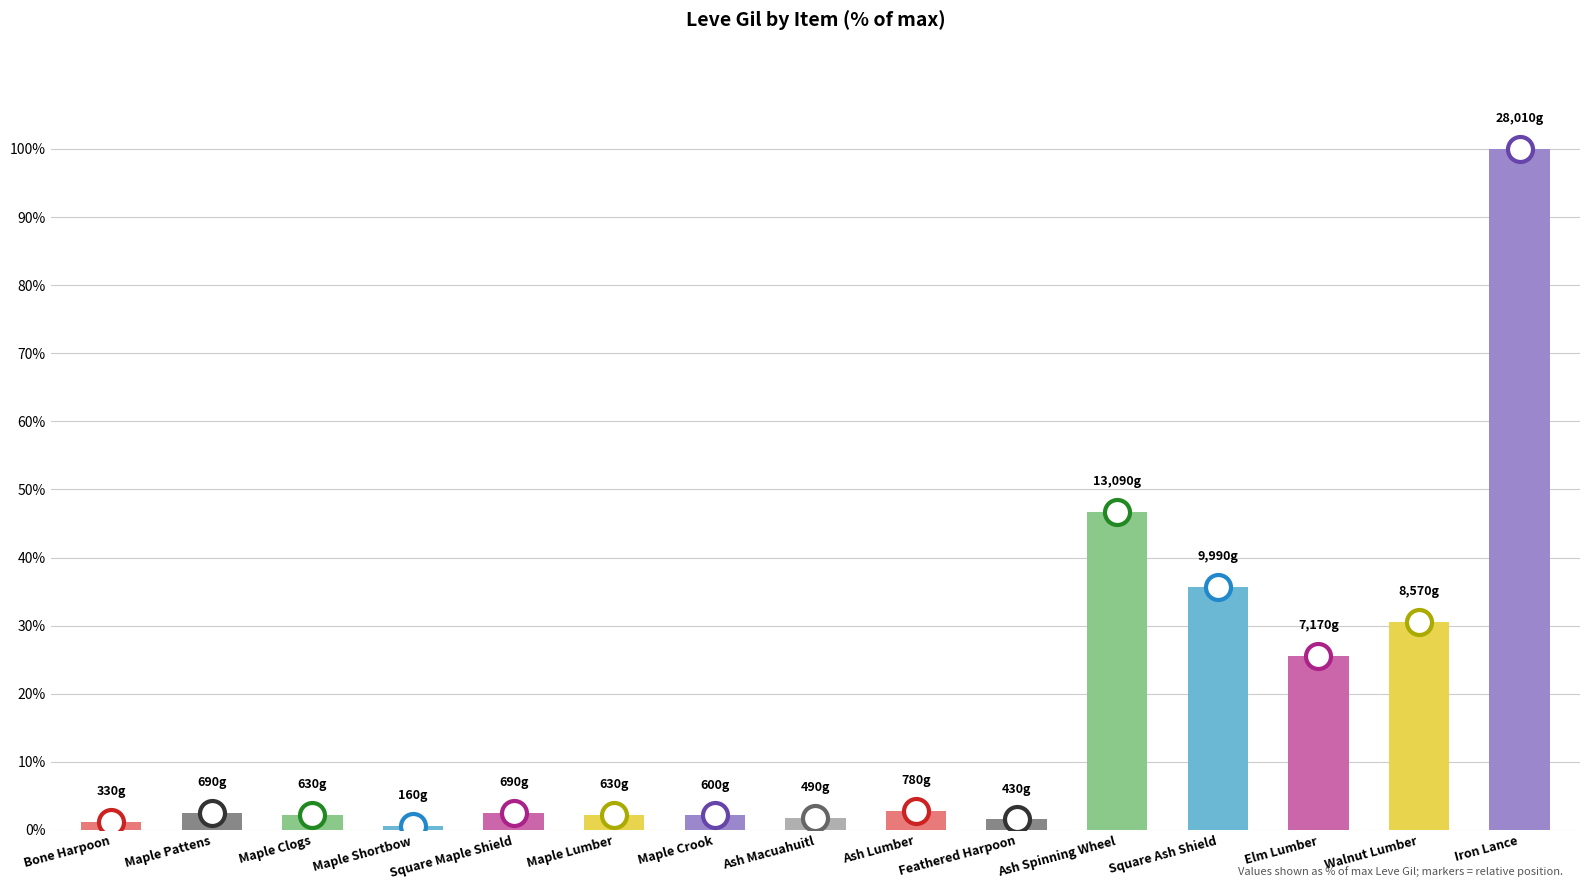

What is the approximate value at Maple Lumber?

2.2